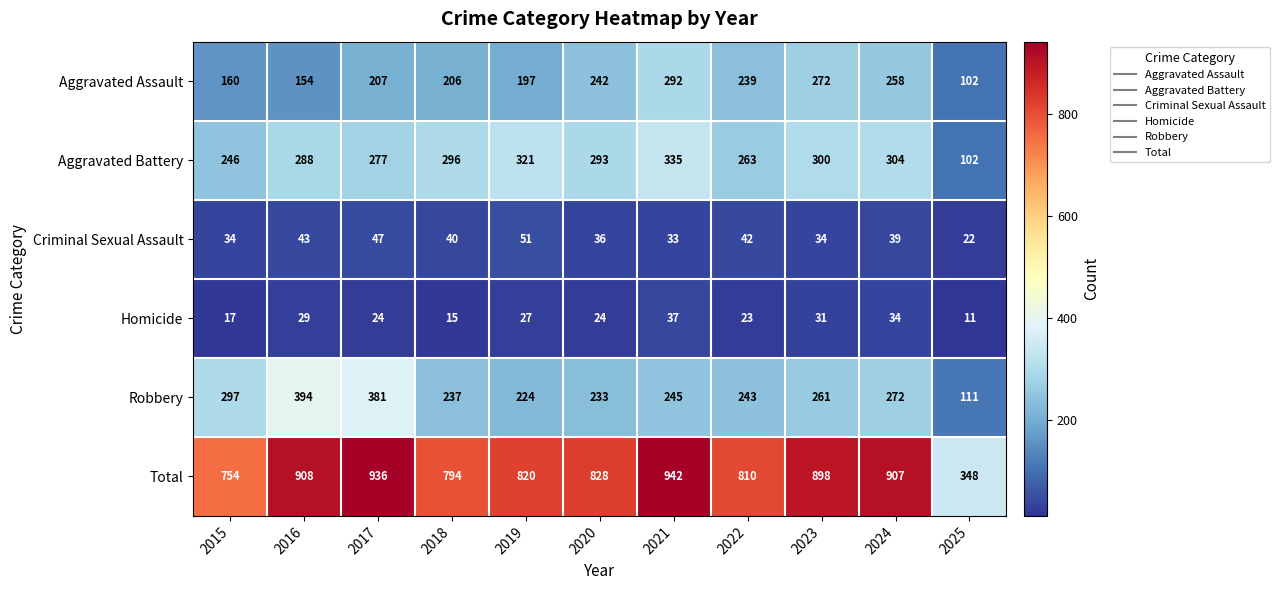

True or false: Criminal Sexual Assault has a value of 36 at 2020.

True